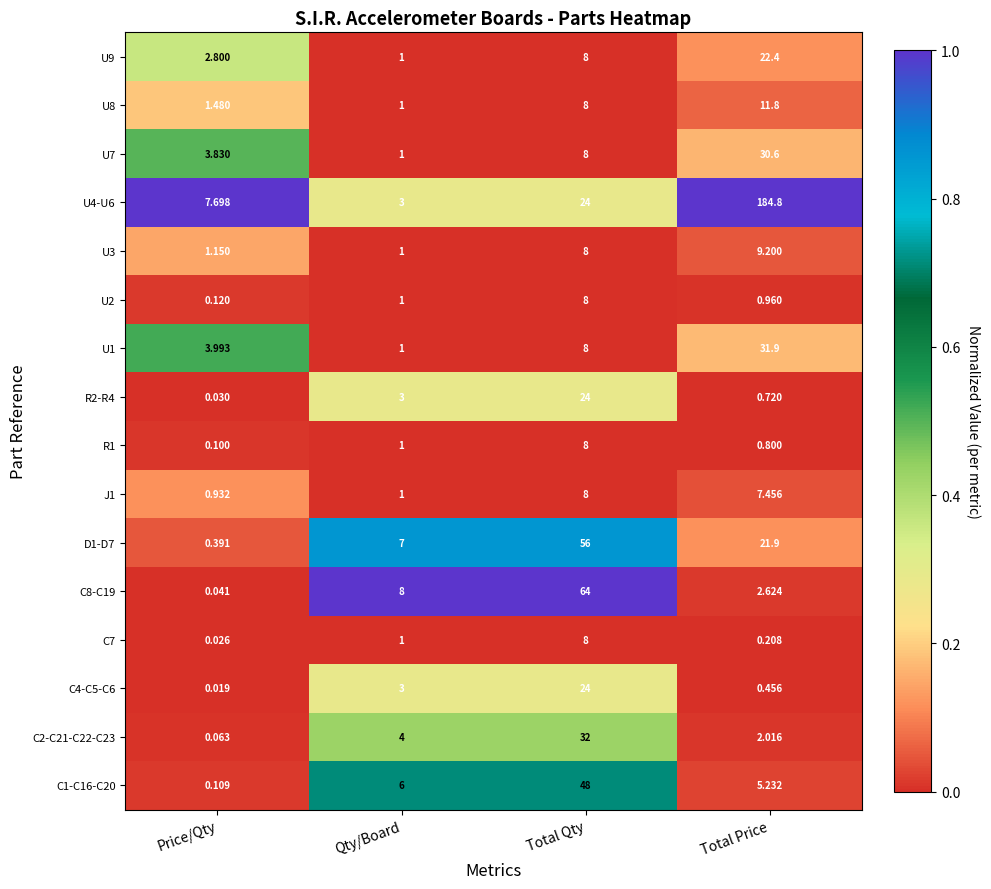

Which label corresponds to the largest value in the chart?

Total Price